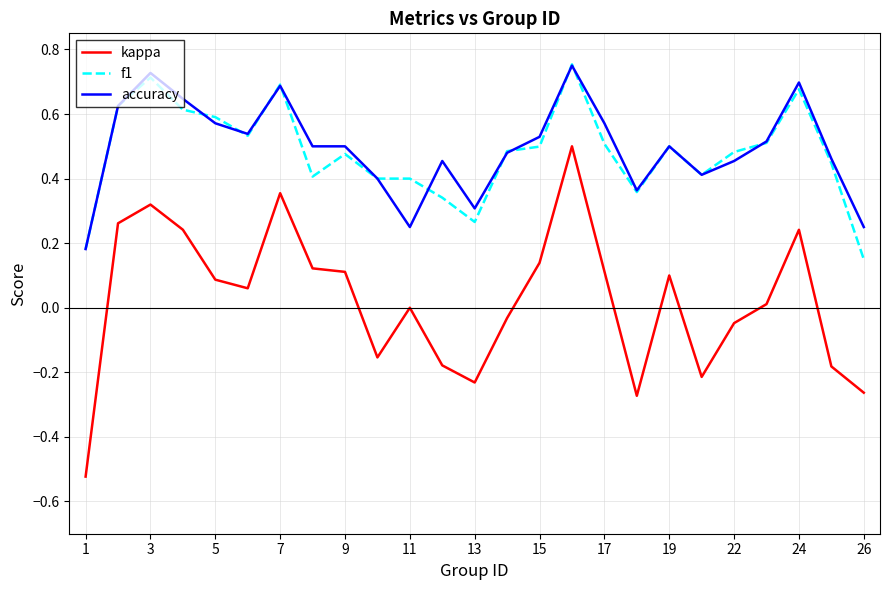

True or false: kappa and accuracy intersect in this chart.

False